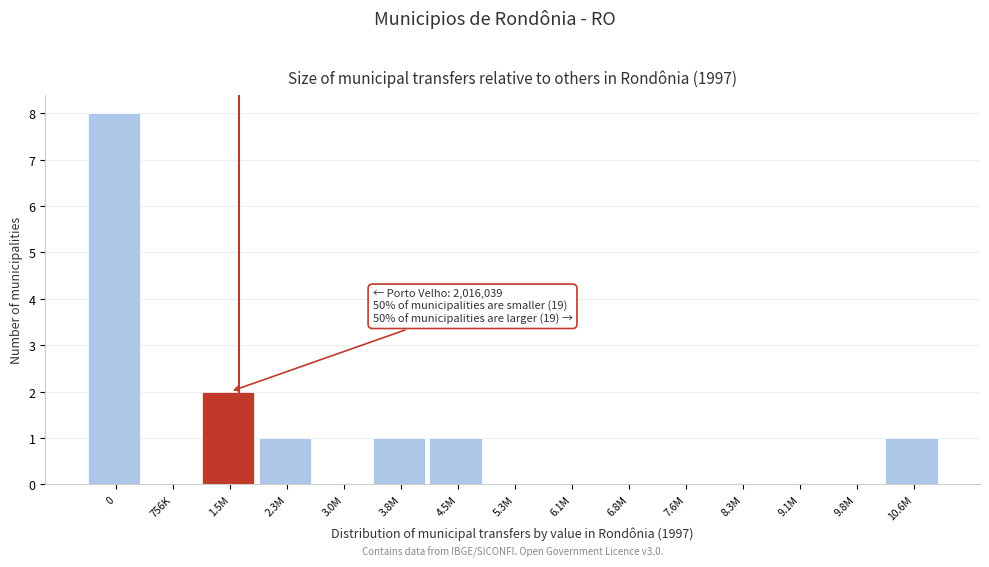

Reading left to right, transcribe all the data shown in this chart.

0=8	756K=0	1.5M=2	2.3M=1	3.0M=0	3.8M=1	4.5M=1	5.3M=0	6.1M=0	6.8M=0	7.6M=0	8.3M=0	9.1M=0	9.8M=0	10.6M=1